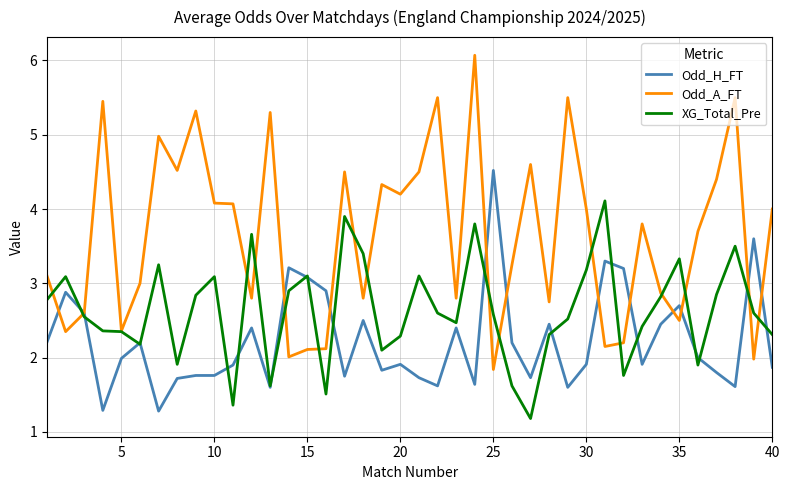

Which series has the largest total across all categories?

Odd_A_FT